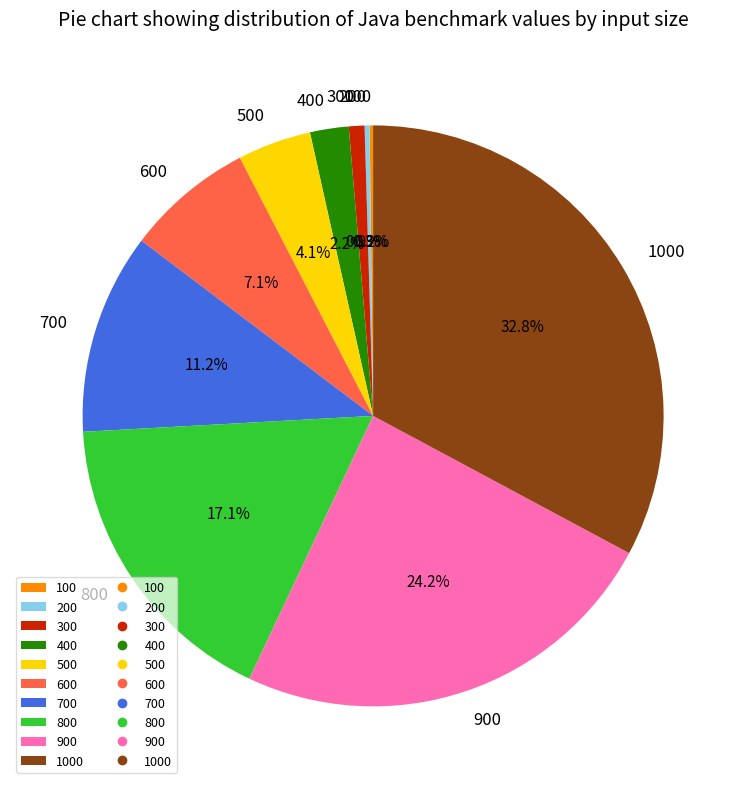

Is it true that 600 is 7% of the pie?

True